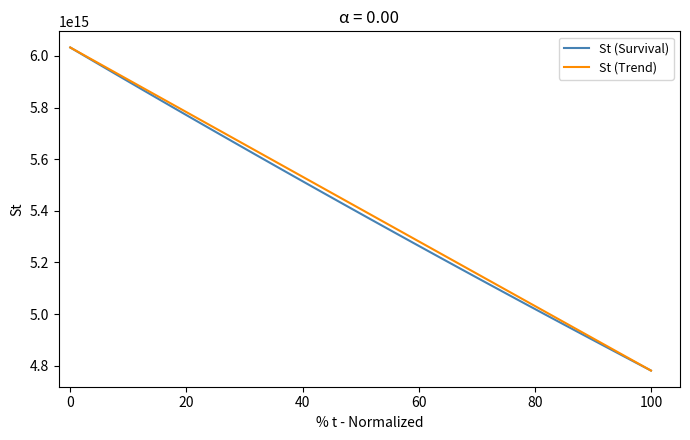

What is the difference between the maximum and minimum values?

1251090866967596